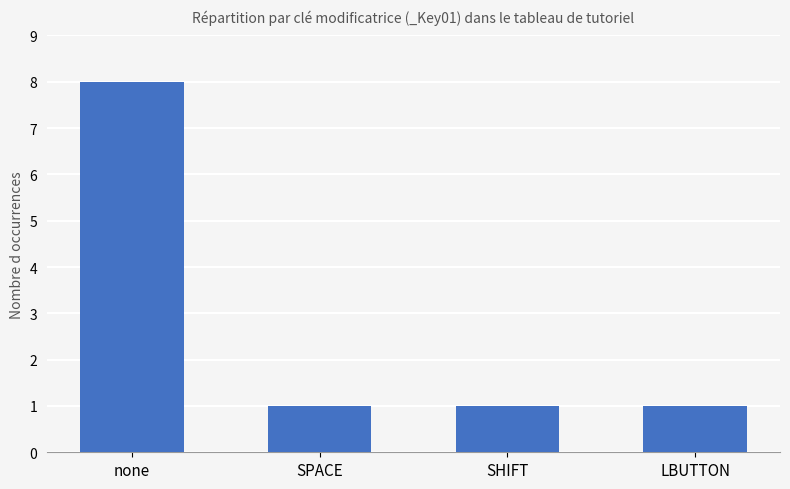

What is the approximate value at SHIFT?

1